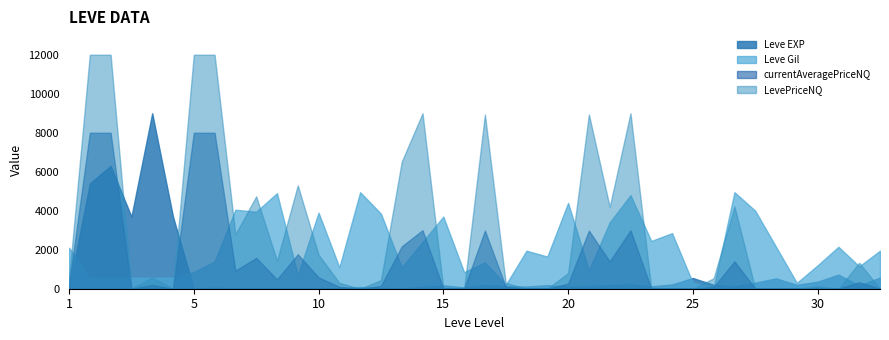

The value of Leve Gil at 5 is 170.0. True or false?

True